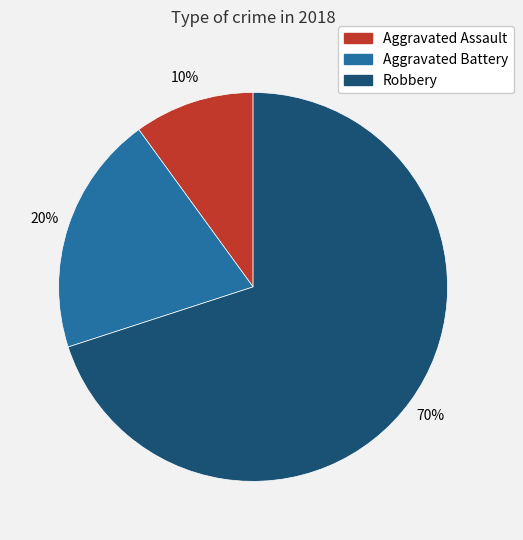

Rank the categories by value from lowest to highest.

Aggravated Assault, Aggravated Battery, Robbery